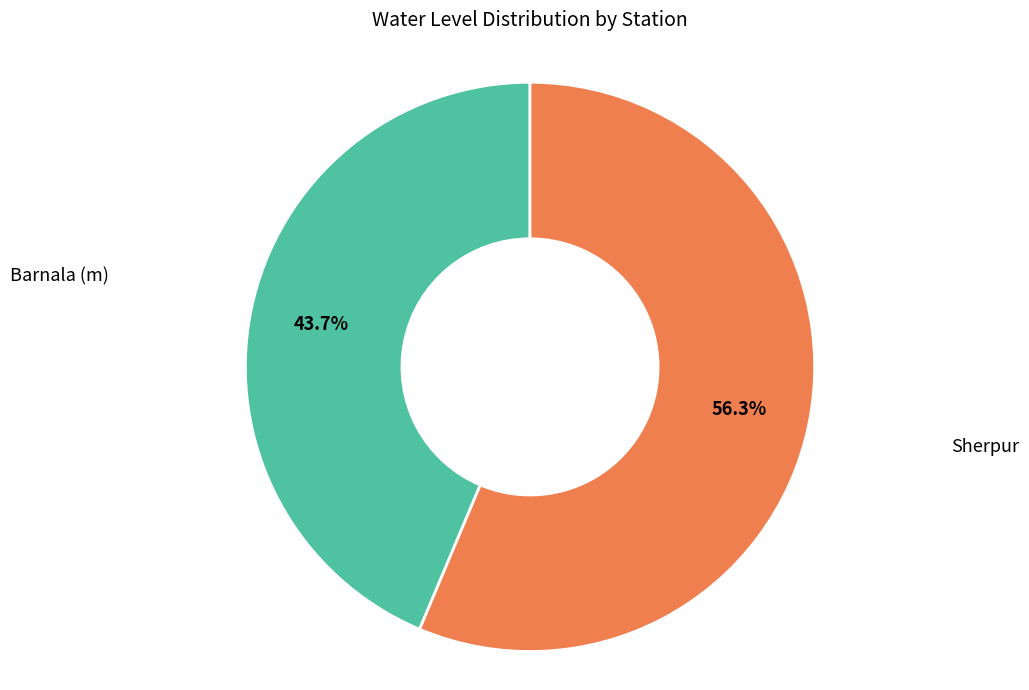

Is there a majority slice in this chart?

Yes